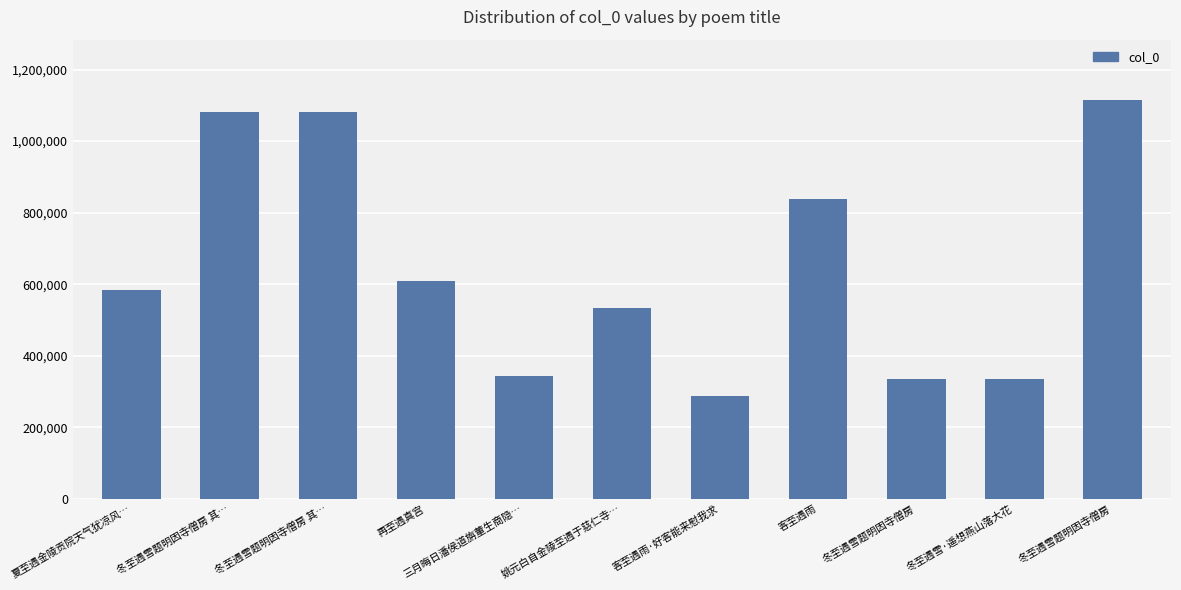

True or false: the data shows 134923 at 冬至遇雪·遥想燕山落大花.

False